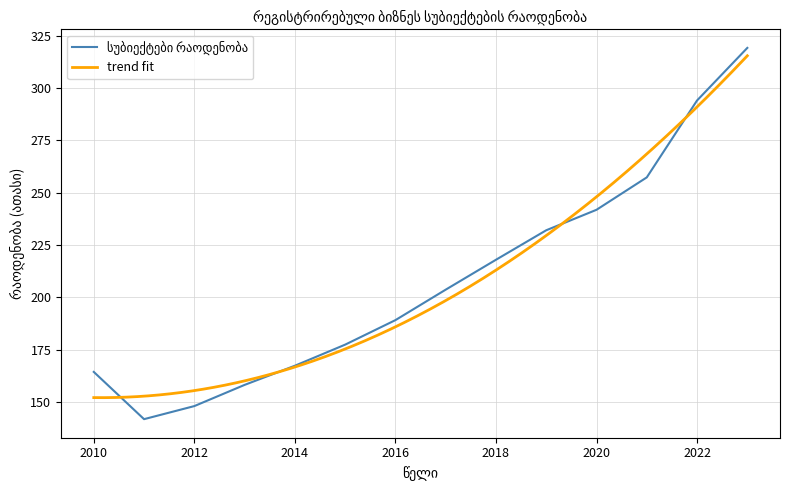

What is the value of the 1st point from the left?

164.4